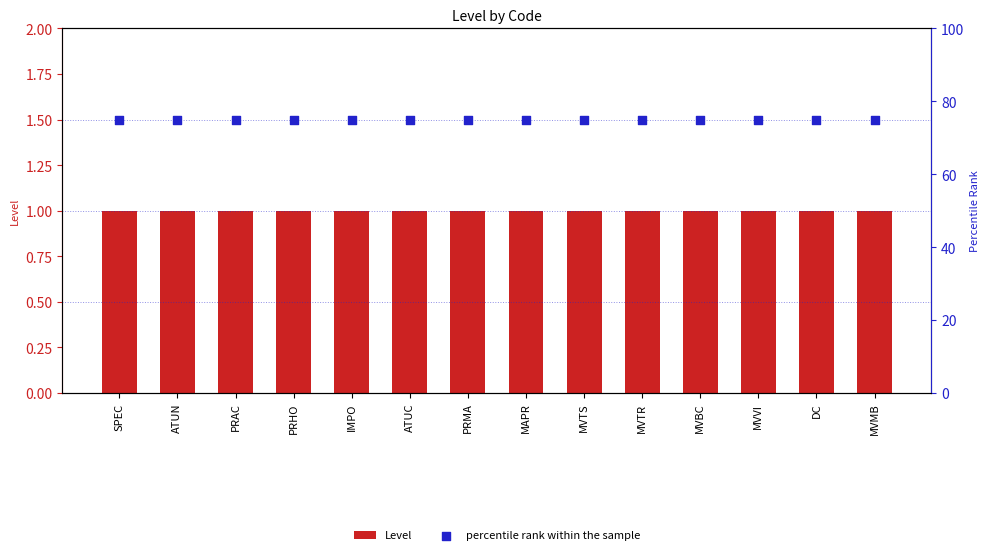

What are all the series names shown in the legend?

Level, percentile rank within the sample